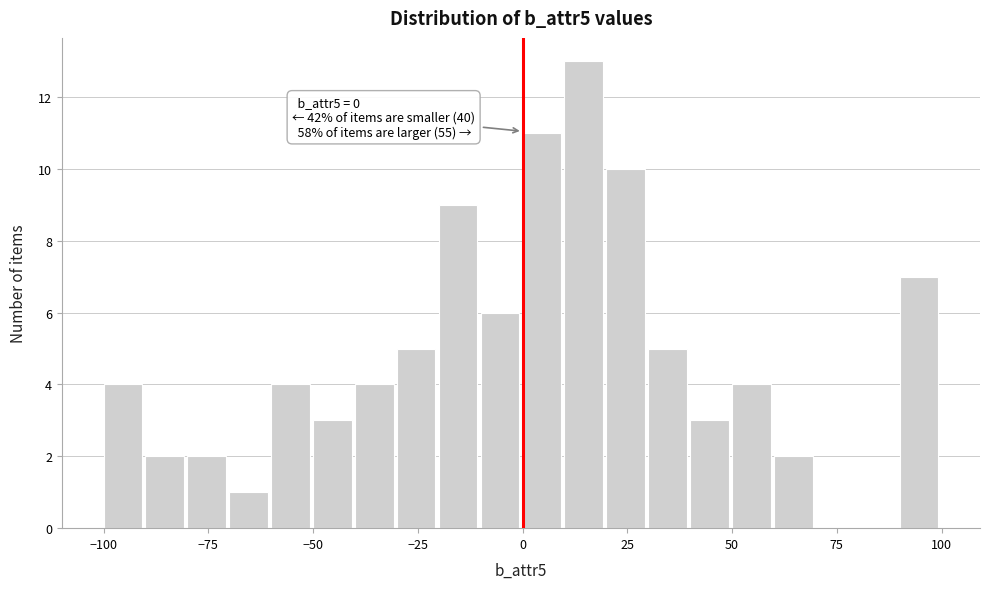

Read against the x-axis, roughly where is the centre of the tallest bar?

15